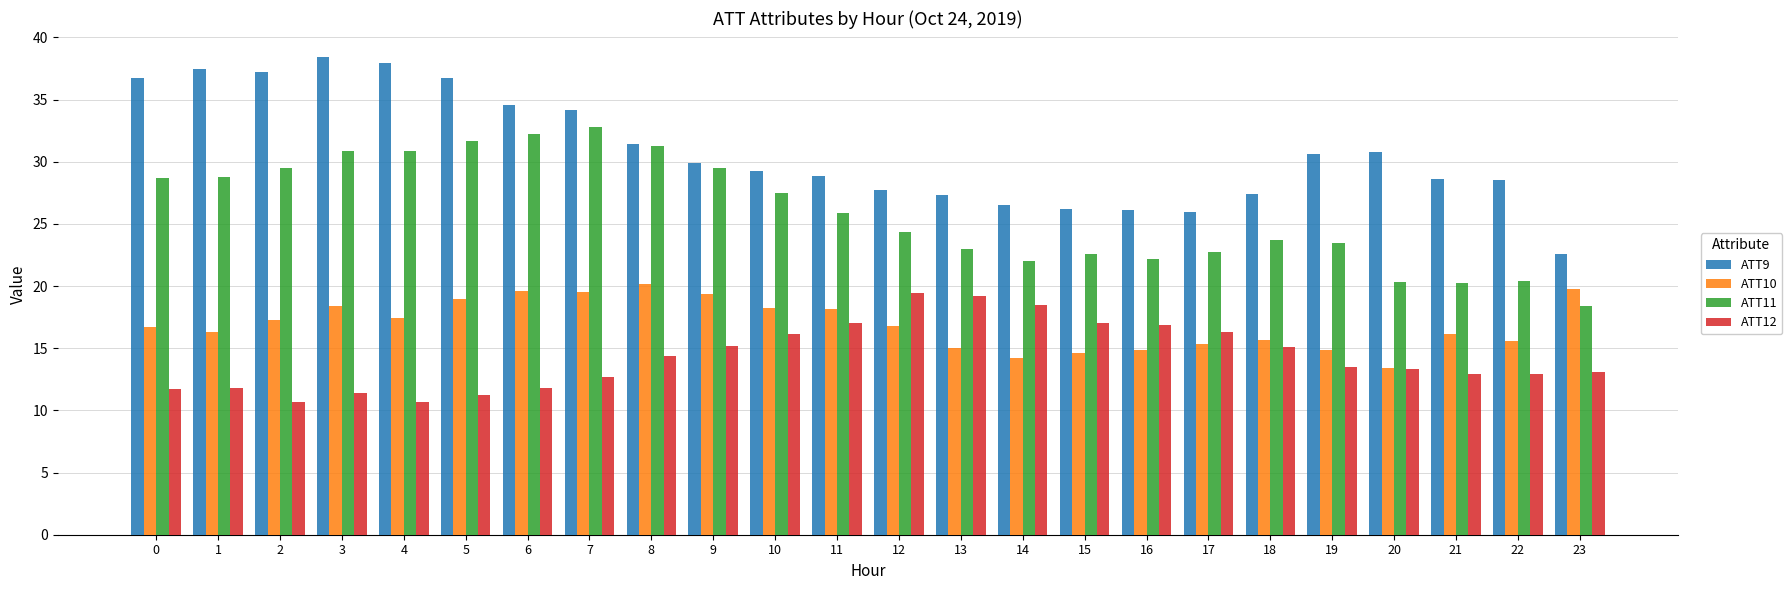

At 16, list the series in order from largest to smallest.

ATT9, ATT11, ATT12, ATT10